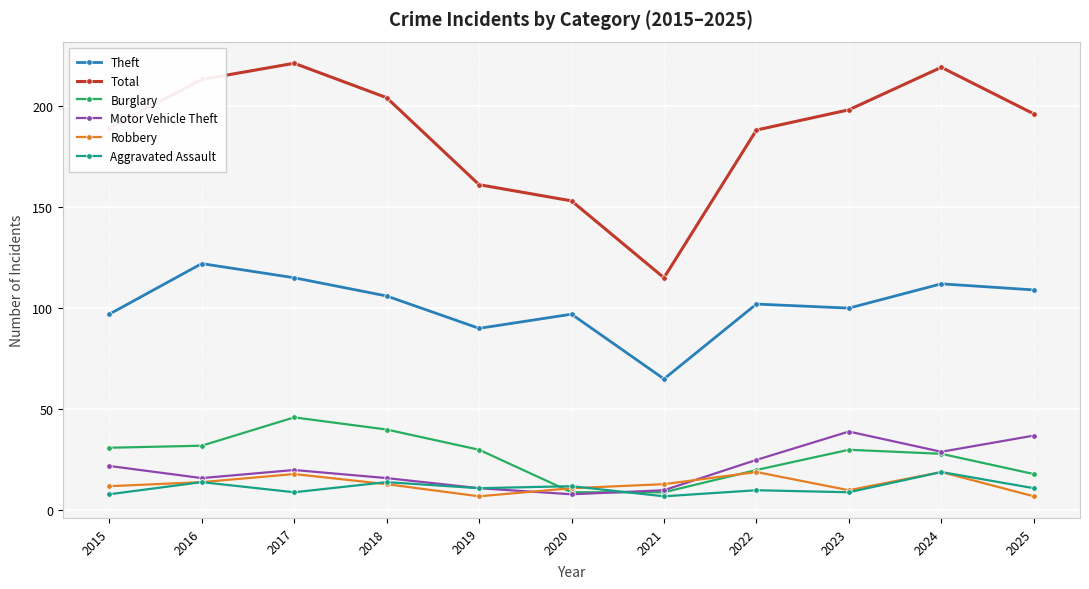

Does the chart have visible grid lines?

Yes